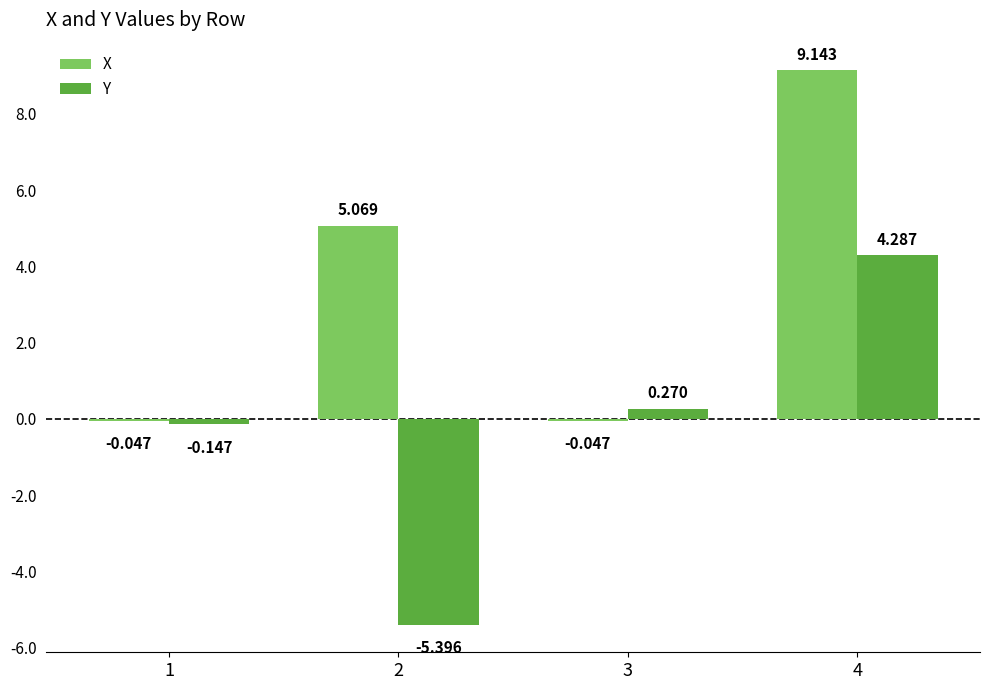

Count the number of categories in the chart.

4